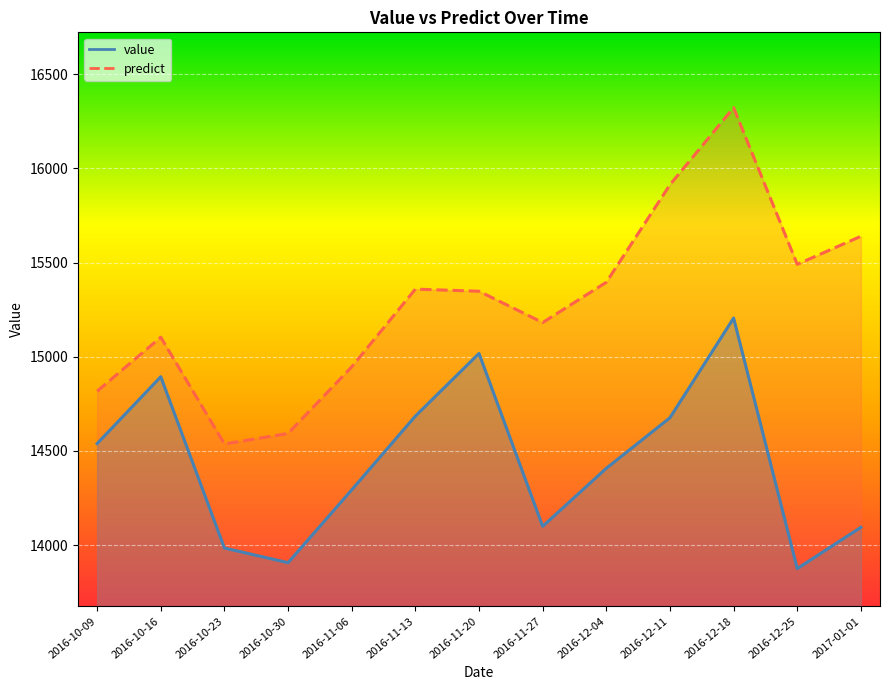

What is the difference between the highest and lowest values at 2016-10-23?

552.4